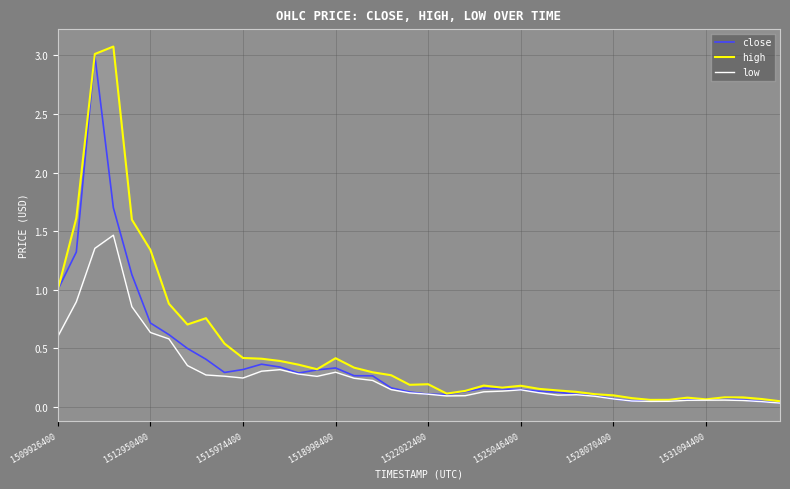

What is the average value of the low series?

0.3